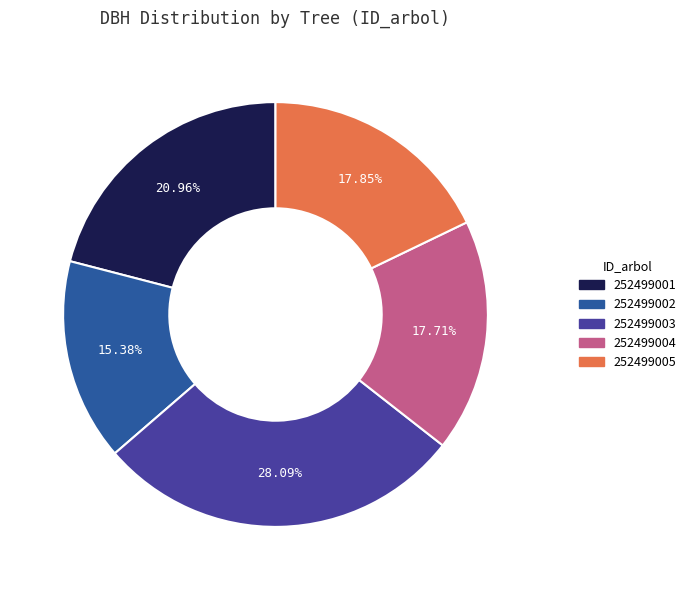

Which has a higher value, 252499002 or 252499001?

252499001